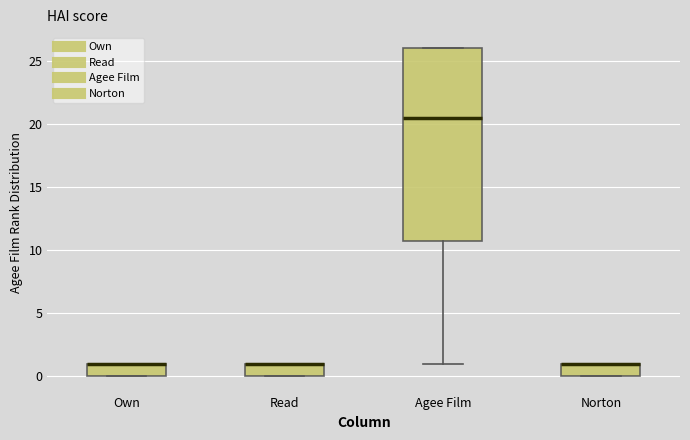

Reading left to right, read every box against the y-axis: the position of its median line, the range the box covers, and the ends of its whiskers. The values are not printed on the chart, so give them approximately, as read against the axis.

Own: median 1.0 (drawn on the box's upper edge), box 0.0 to 1.0, whiskers 0.0 to 1.0
Read: median 1.0 (drawn on the box's upper edge), box 0.0 to 1.0, whiskers 0.0 to 1.0
Agee Film: median 20.5, box 11.0 to 26.0, whiskers 1.0 to 26.0
Norton: median 1.0 (drawn on the box's upper edge), box 0.0 to 1.0, whiskers 0.0 to 1.0